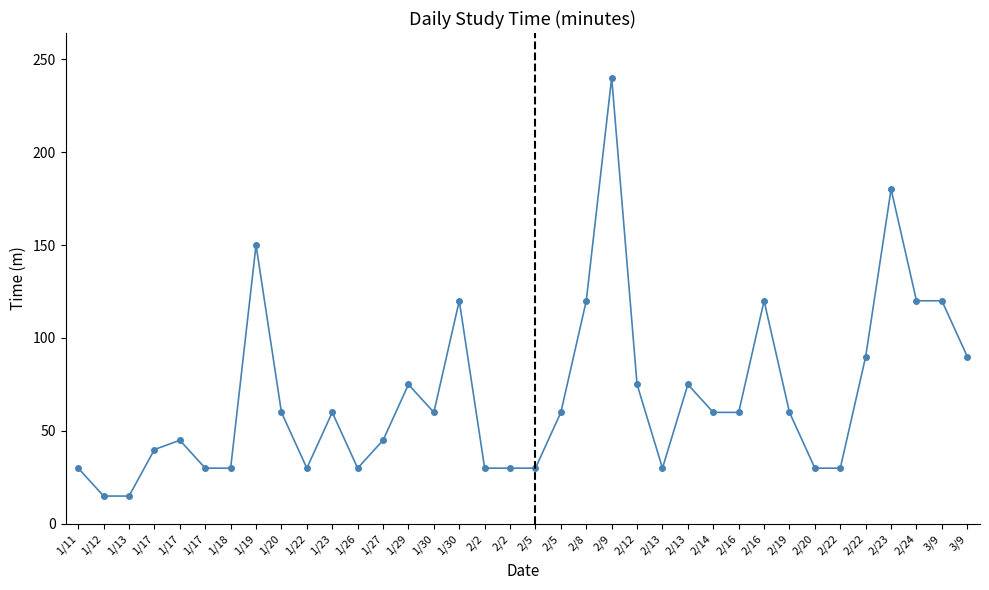

How many lines are shown in the chart?

1